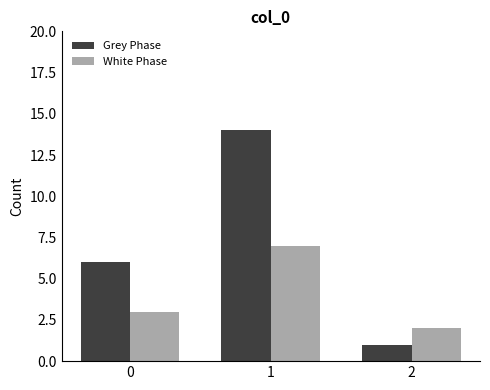

Rank the categories by White Phase value from lowest to highest.

2, 0, 1